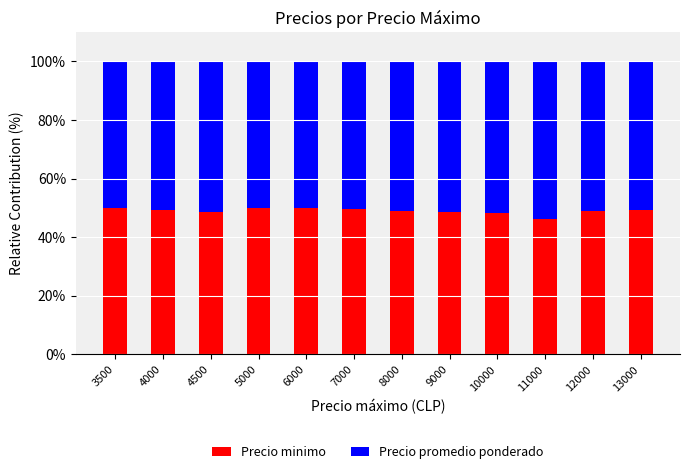

The value of Precio minimo at 5000 is 66.0. True or false?

False